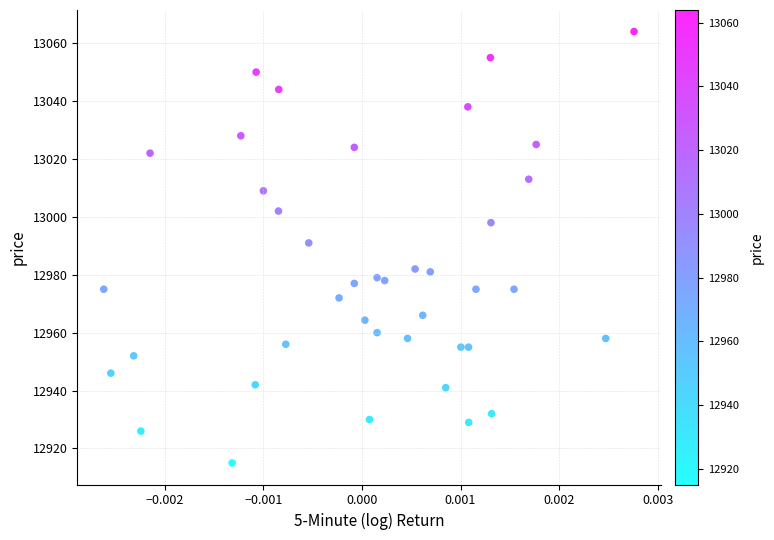

What Y value in the scatter plot is closest to 12989?

12991.0